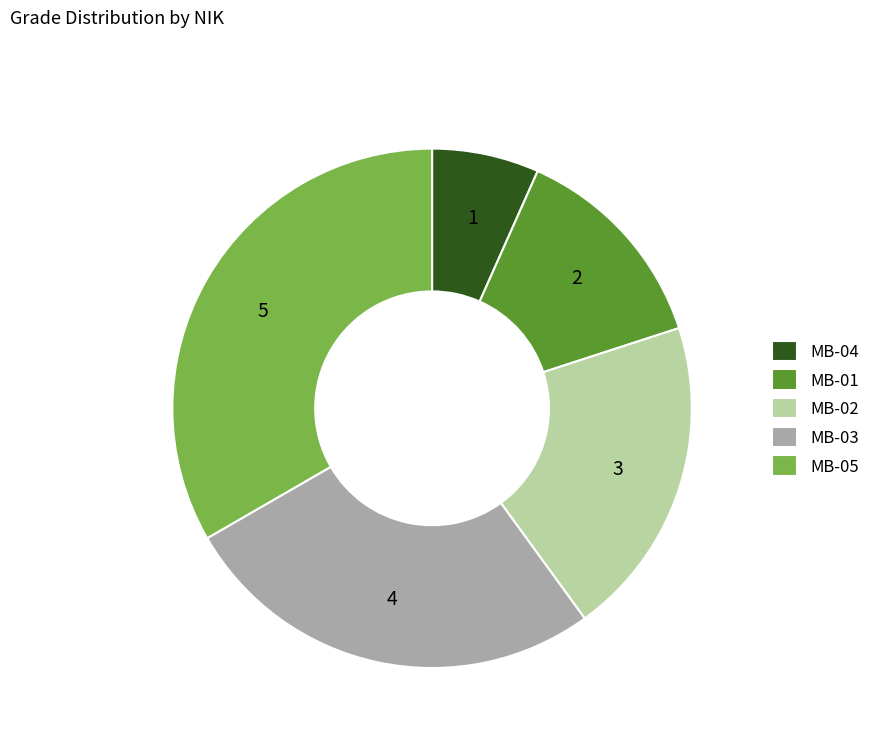

Is the sum of MB-01 and MB-04 greater than half?

No